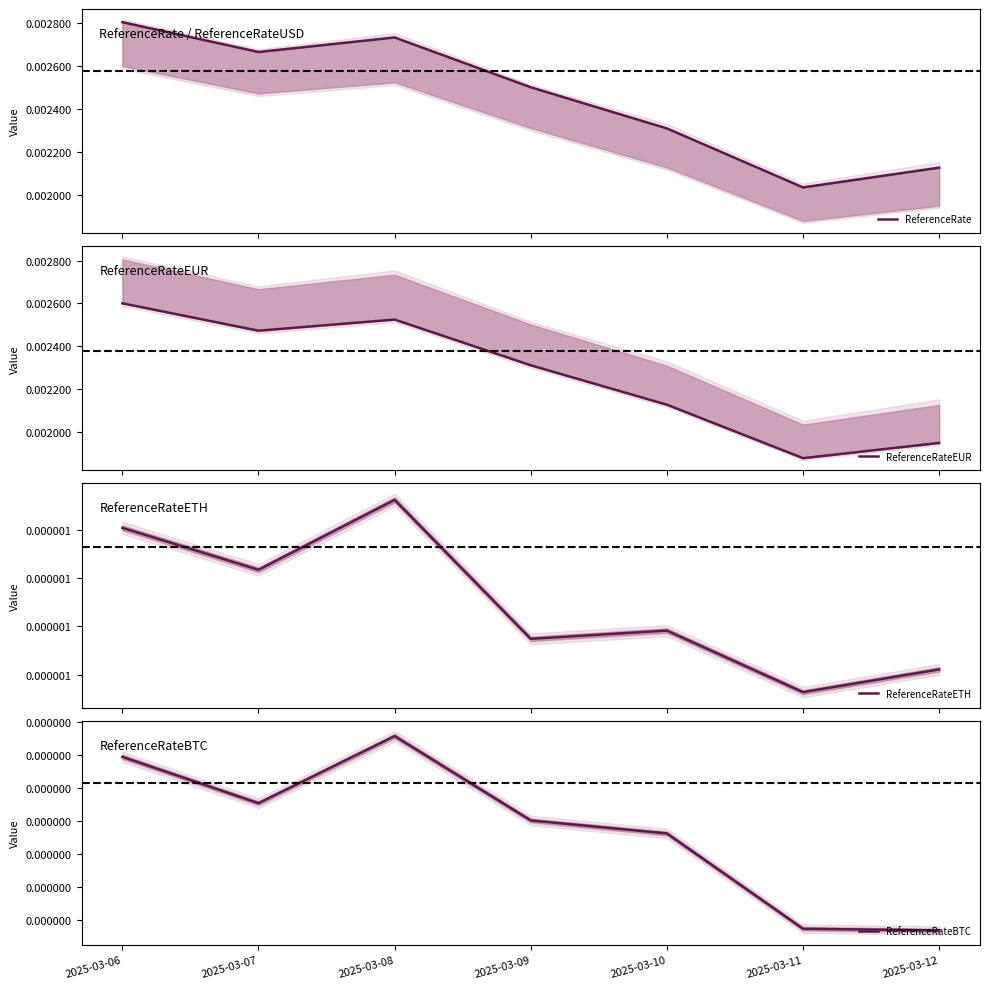

At which label does ReferenceRateETH reach its peak?

2025-03-08